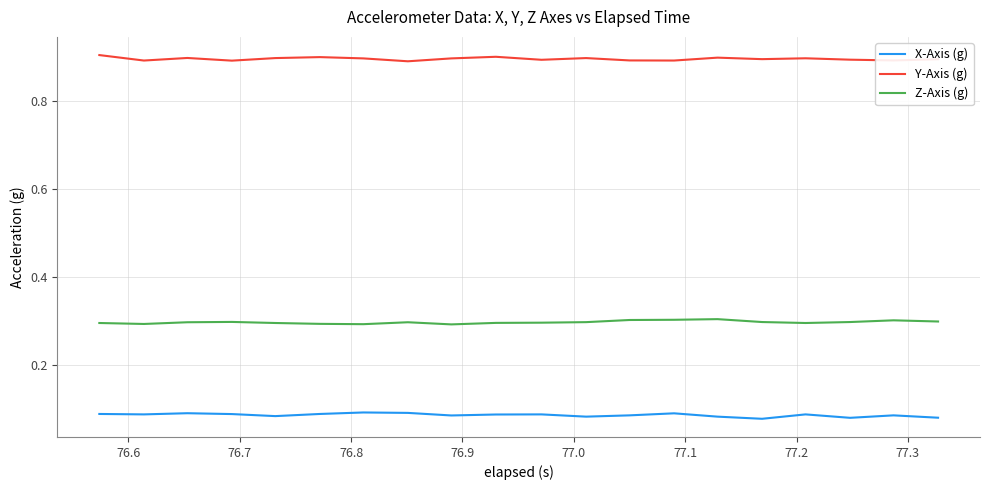

Which series has the largest total across all categories?

Y-Axis (g)